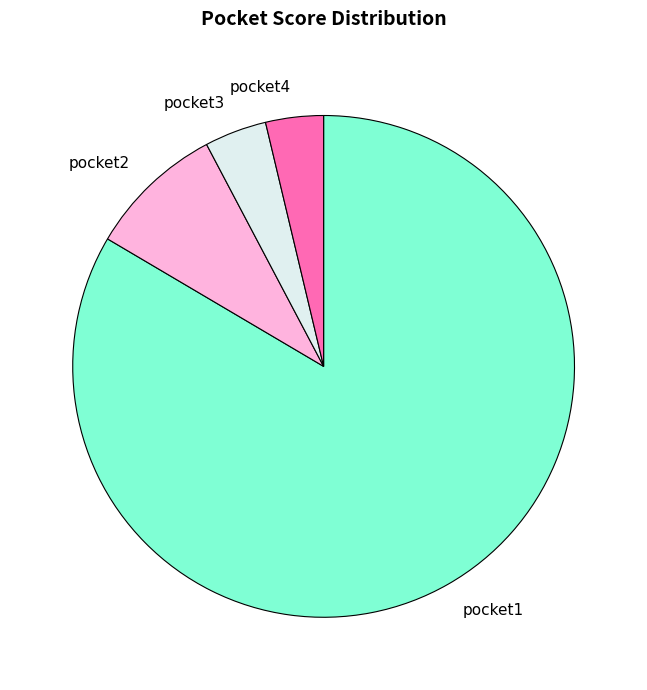

Is there any slice that represents more than half of the pie?

Yes